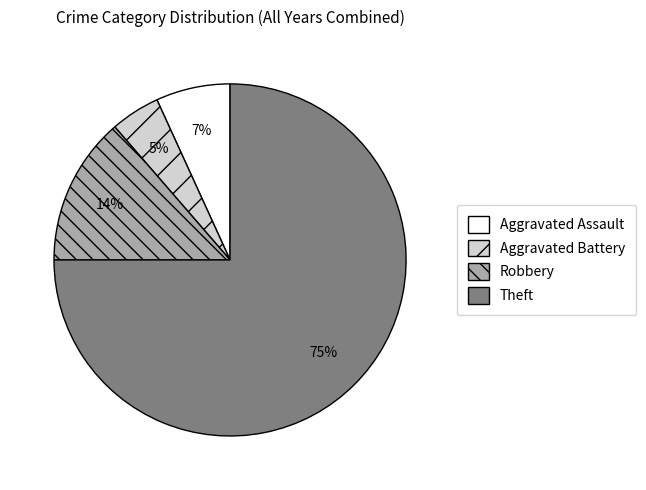

Count the number of slices in the pie.

4